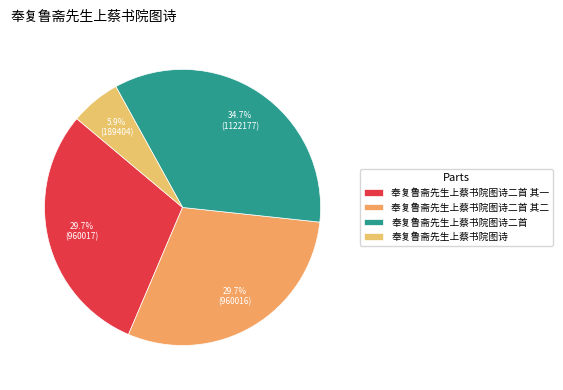

Count the number of slices in the pie.

4